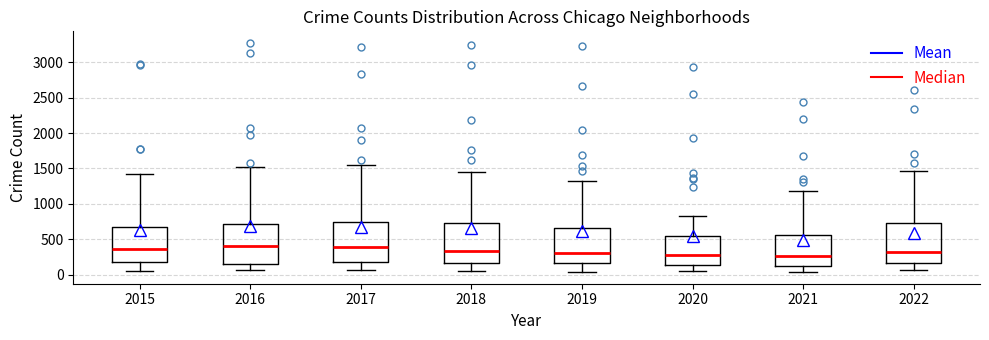

Reading left to right, read every box against the y-axis: the position of its median line, the range the box covers, and the ends of its whiskers. The values are not printed on the chart, so give them approximately, as read against the axis.

2015: median 350, box 150 to 700, whiskers 50 to 1400
2016: median 400, box 150 to 700, whiskers 50 to 1500
2017: median 400, box 150 to 750, whiskers 50 to 1550
2018: median 350, box 150 to 750, whiskers 50 to 1450
2019: median 300, box 150 to 650, whiskers 50 to 1300
2020: median 250, box 150 to 550, whiskers 50 to 850
2021: median 250, box 150 to 550, whiskers 50 to 1200
2022: median 300, box 150 to 700, whiskers 50 to 1450